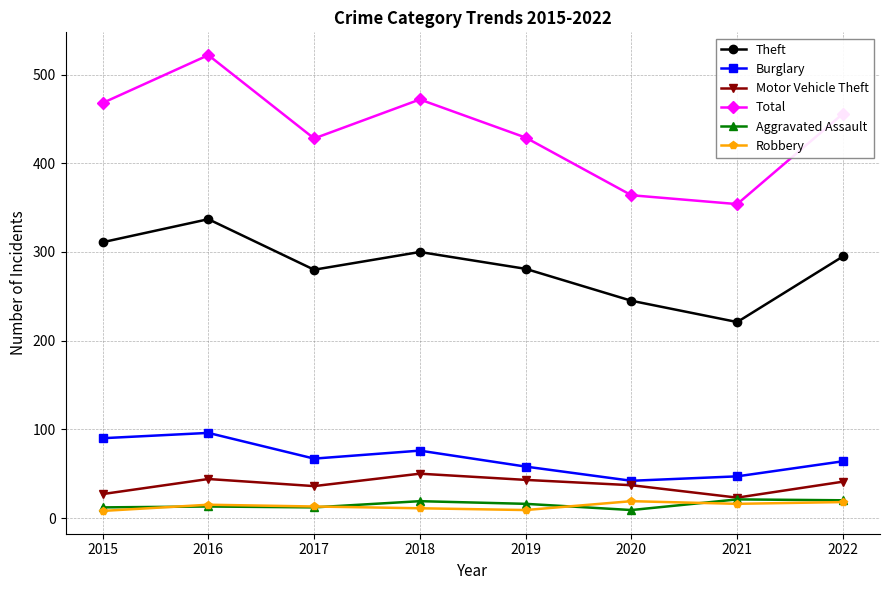

Where does the Motor Vehicle Theft series first go above 41?

2016